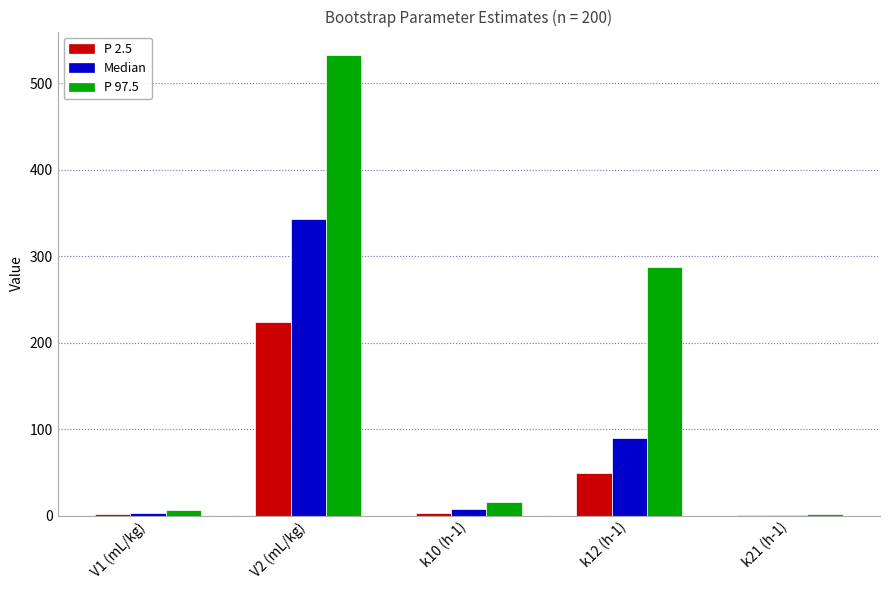

How many groups of bars are there?

5